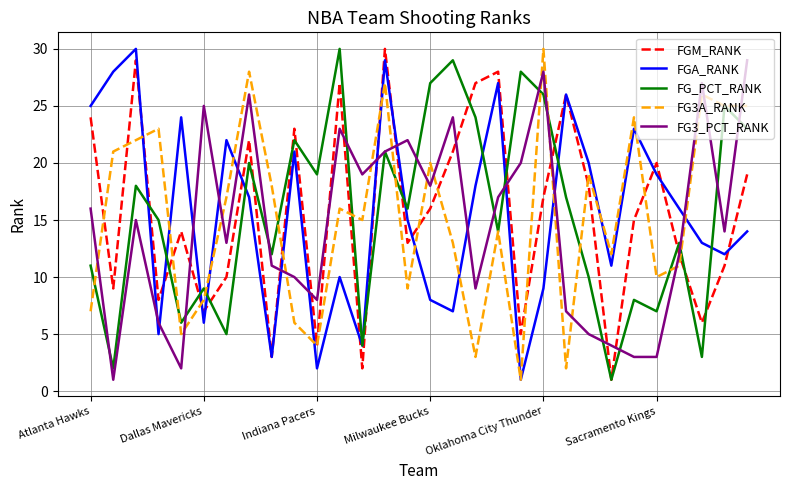

Is this an area chart (filled region under the line)?

No